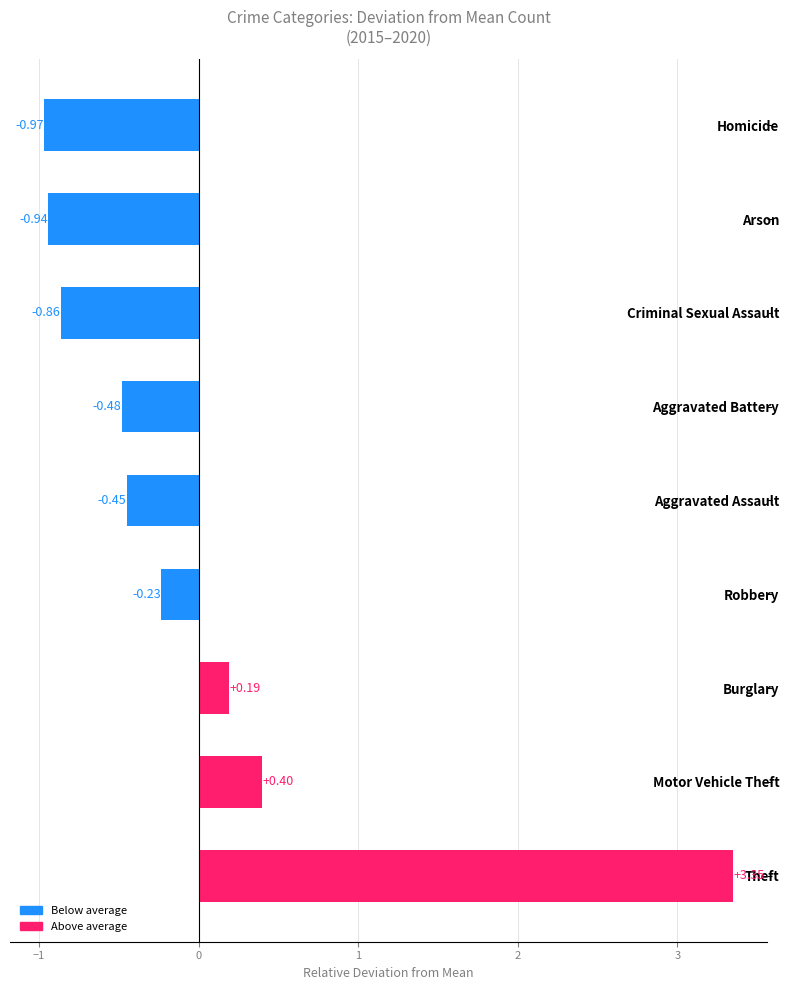

Where is the data nearest to the value 1?

Motor Vehicle Theft